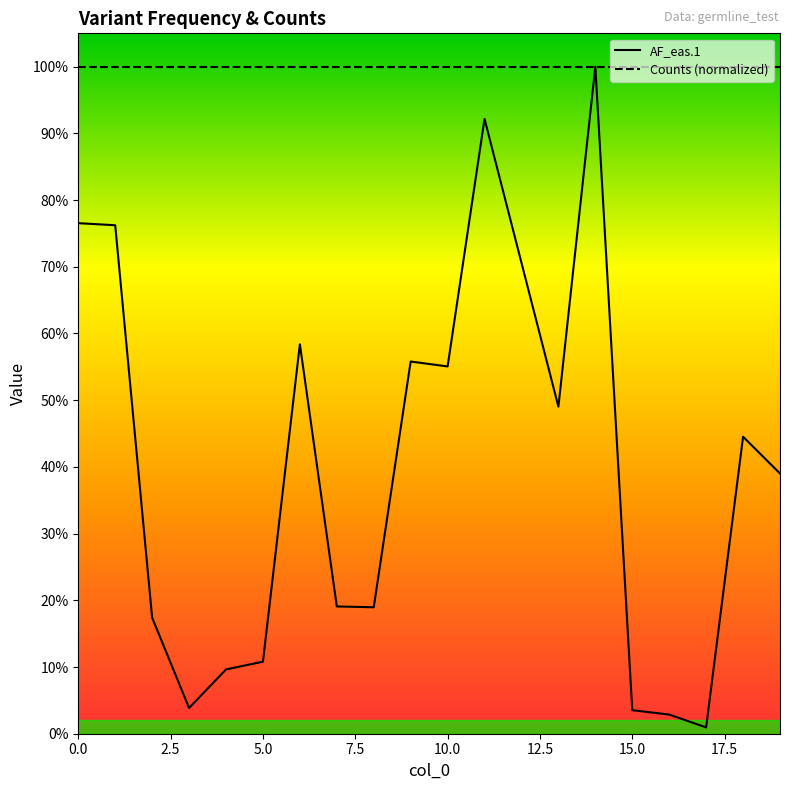

Rank the categories by value from highest to lowest.

14, 11, 0, 1, 6, 9, 10, 13, 18, 19, 7, 8, 2, 5, 4, 3, 15, 16, 17